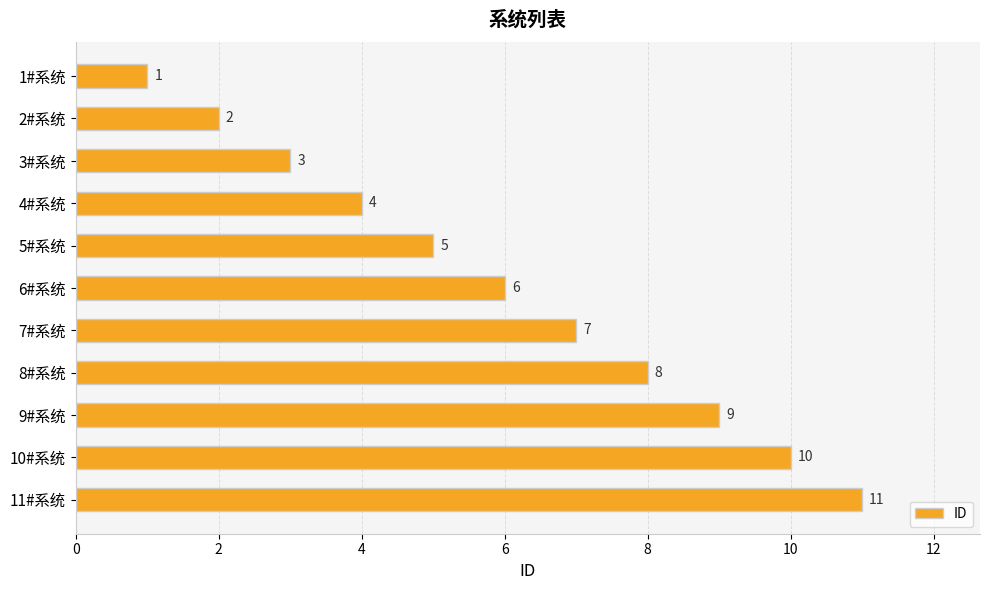

Approximately how many times larger is the value at 3#系统 compared to 5#系统?

0.6